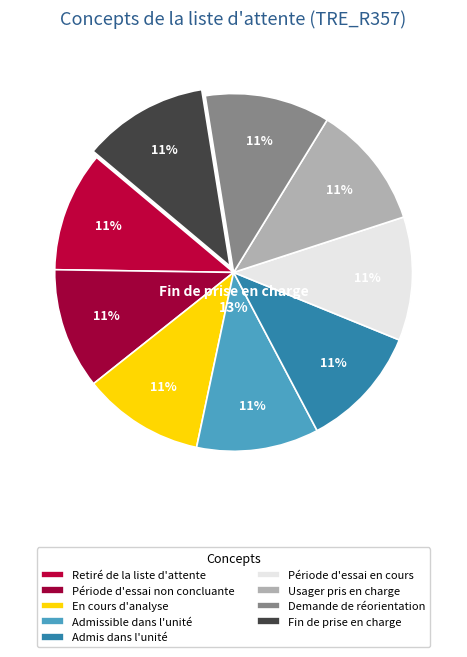

Which category has the smallest portion of the pie?

Retiré de la liste d'attente